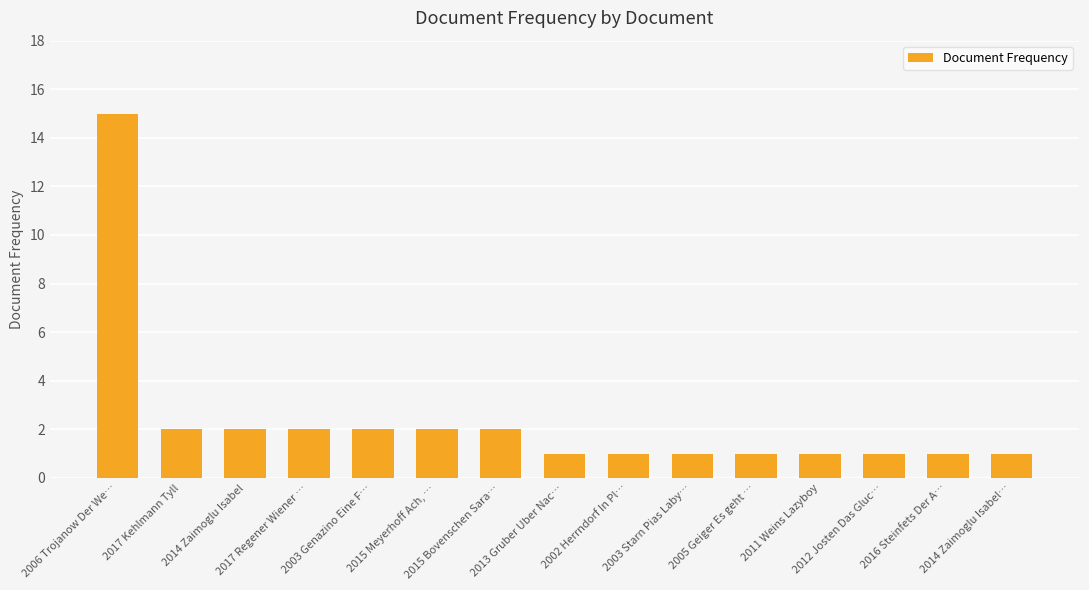

What is the label of the 11th bar from the right?

2003 Genazino Eine F…